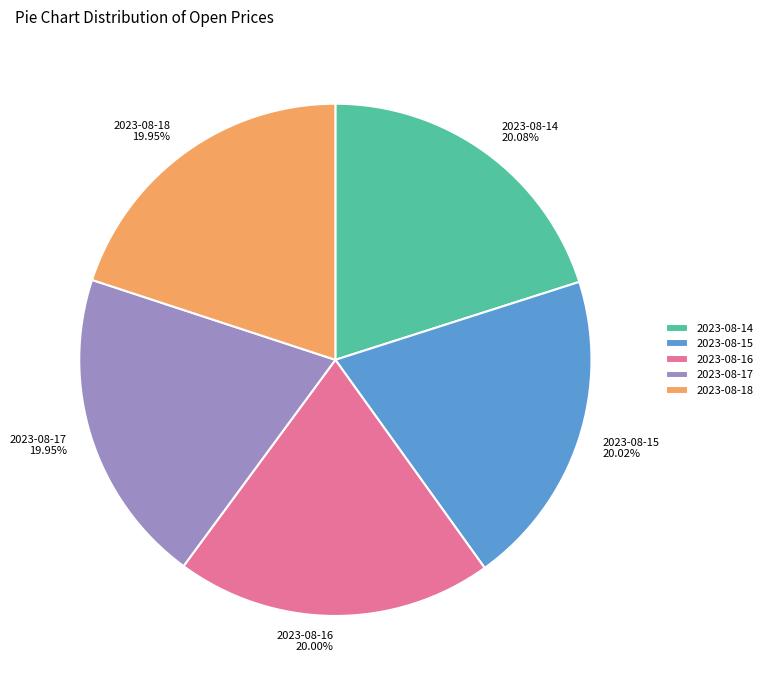

To the nearest percent, what portion does 2023-08-16 represent?

20%